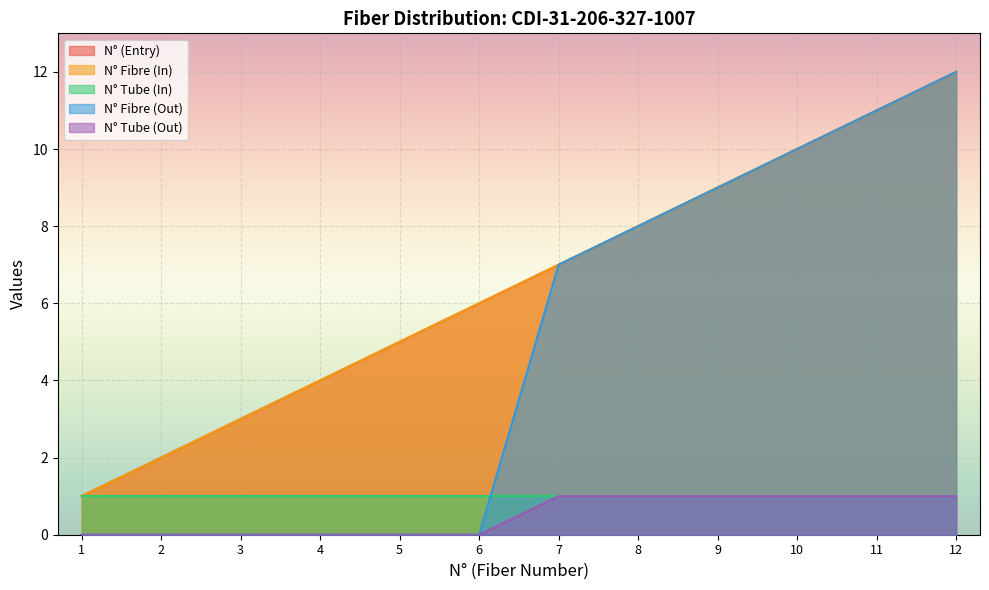

What is the total value across all series at 4?

8